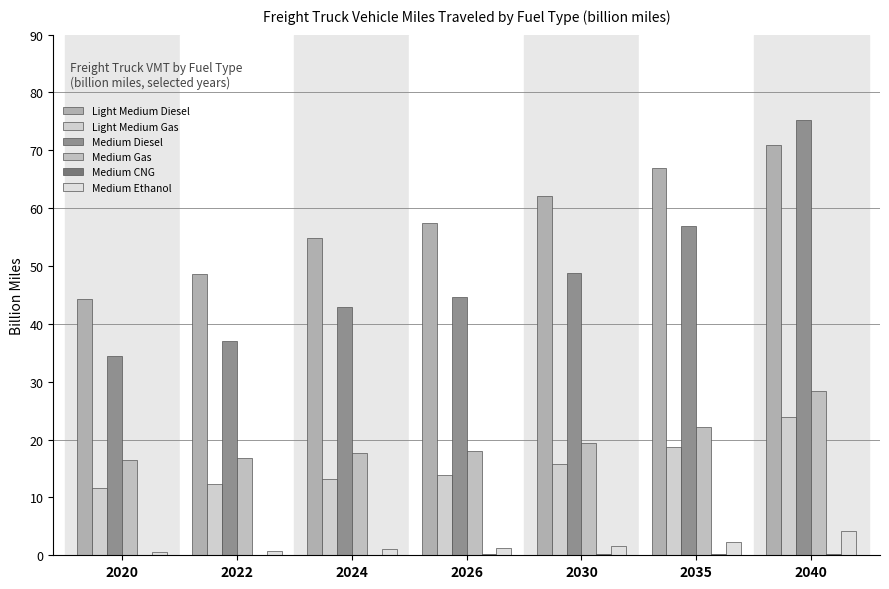

Are the bars grouped side by side (vs. stacked)?

Yes